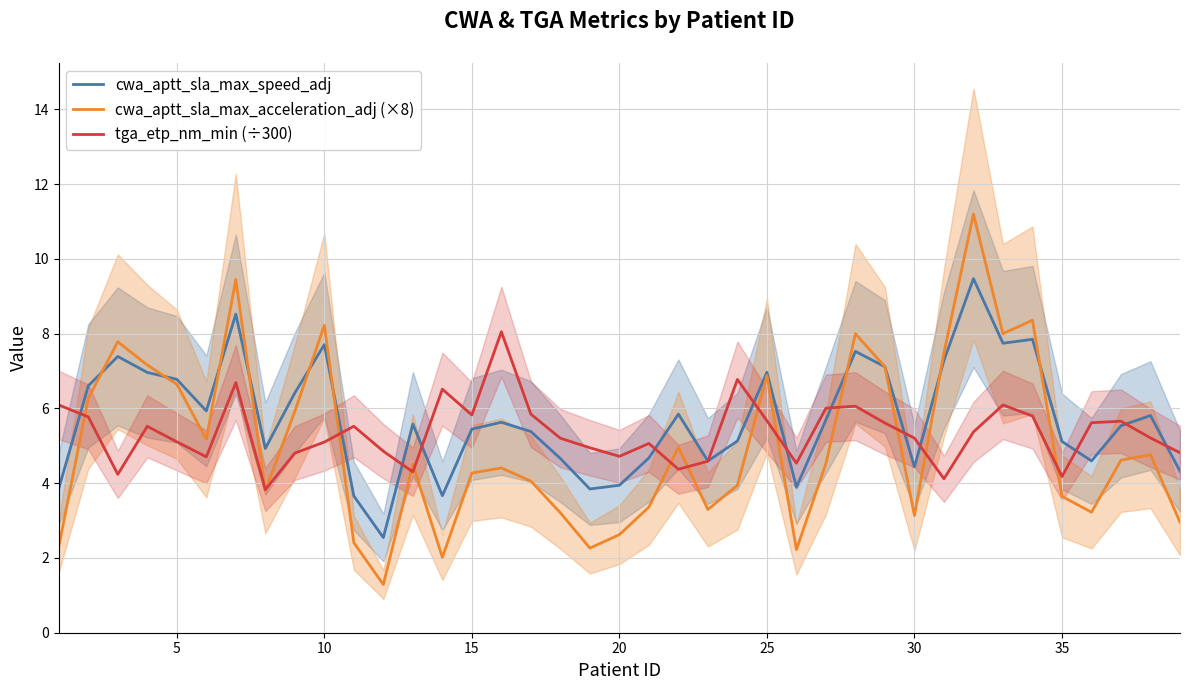

Is it true that cwa_aptt_sla_max_speed_adj equals 7.0 at 25?

True